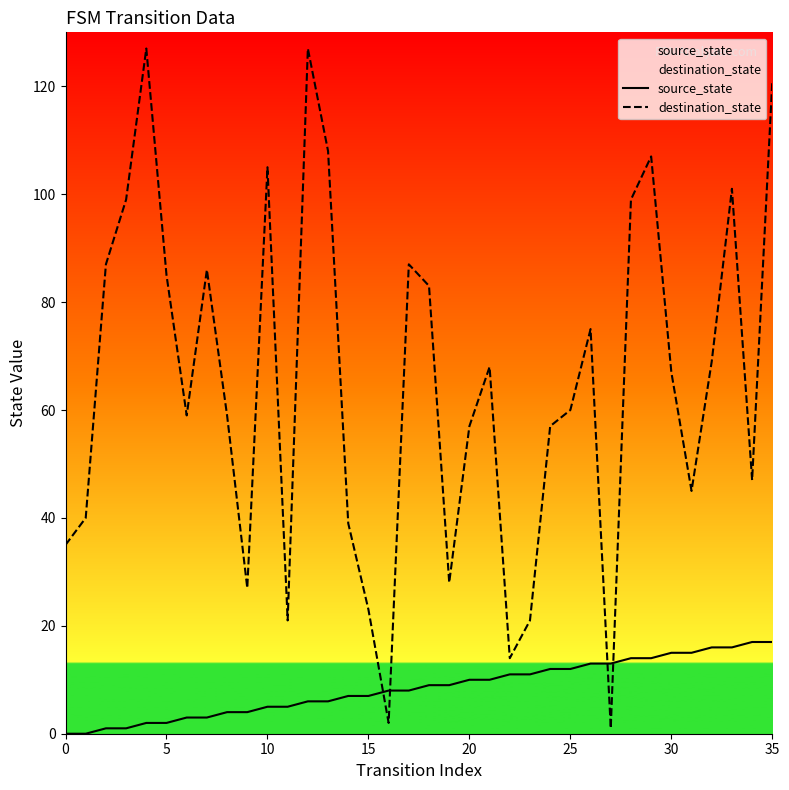

True or false: destination_state and source_state cross at least once.

True